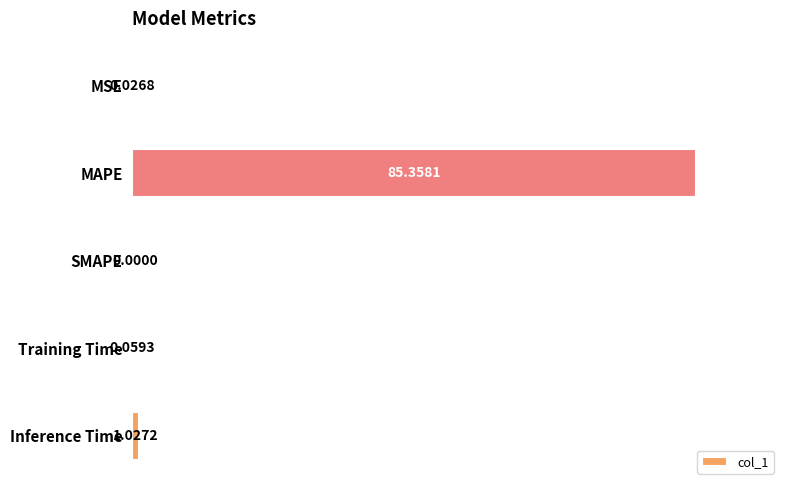

At which category does the chart reach its peak across all series?

MAPE